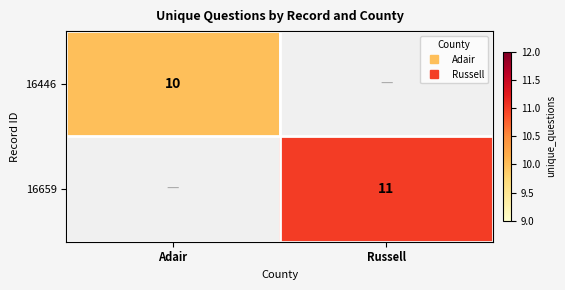

List the labels in order of 16446 value, smallest first.

Russell, Adair